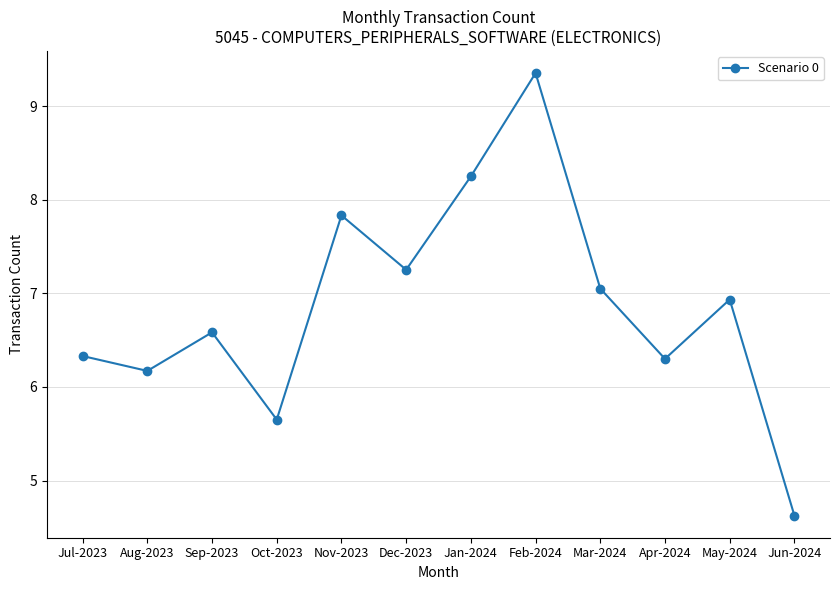

Where is the first local minimum?

Aug-2023